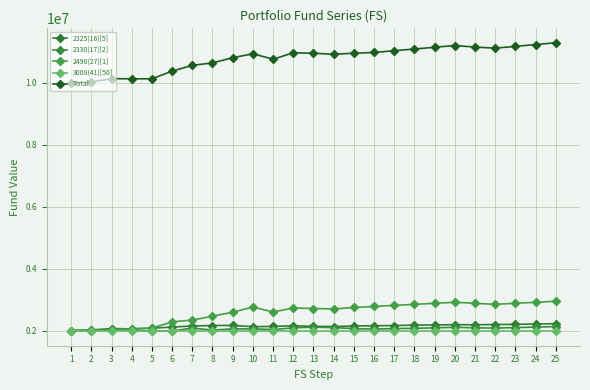

Where is the first local maximum for 2325(16)[5]?

3